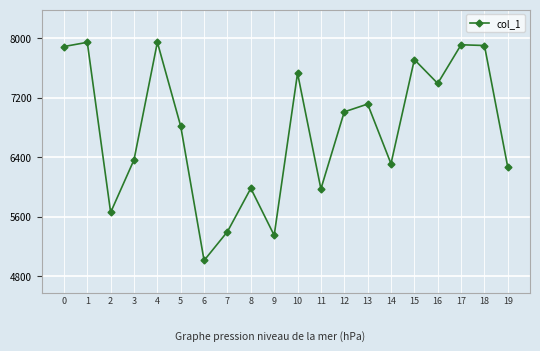

What is the difference between the values at 18 and 10?

372